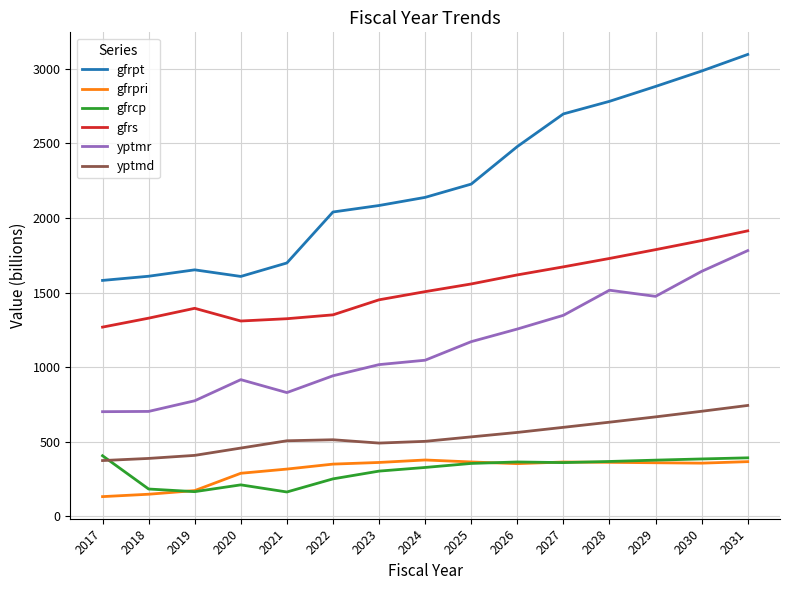

What is the sum of the yptmr values at 2031 and 2019?

2557.2